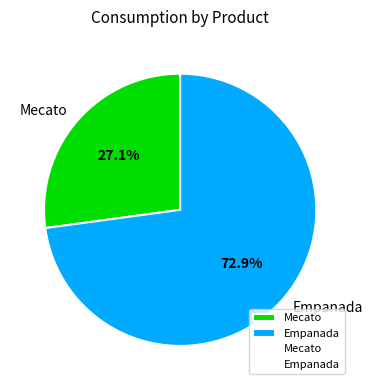

Do Mecato and Empanada together represent more than half of the pie?

Yes